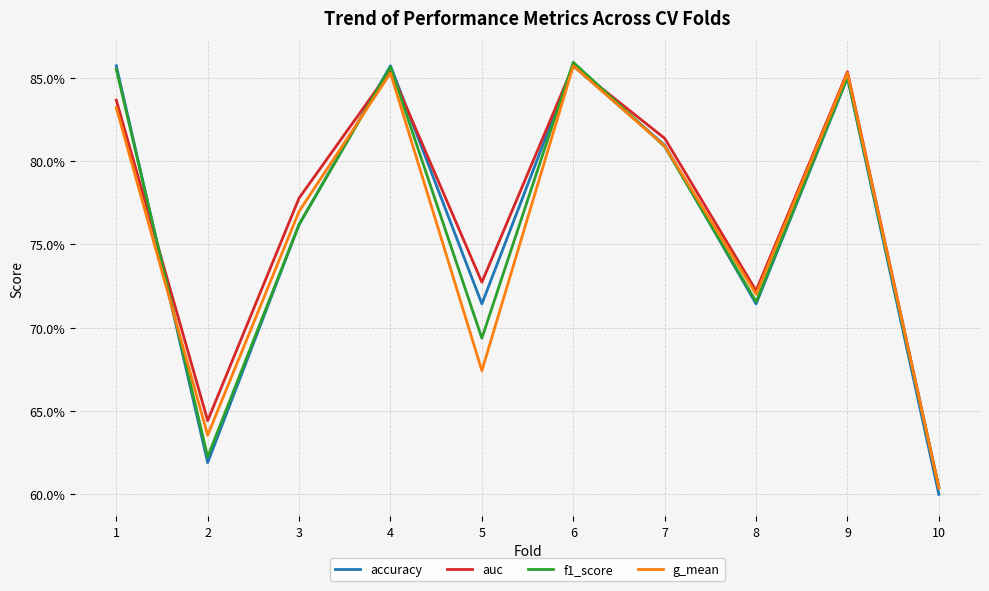

What are all the series names shown in the legend?

accuracy, auc, f1_score, g_mean